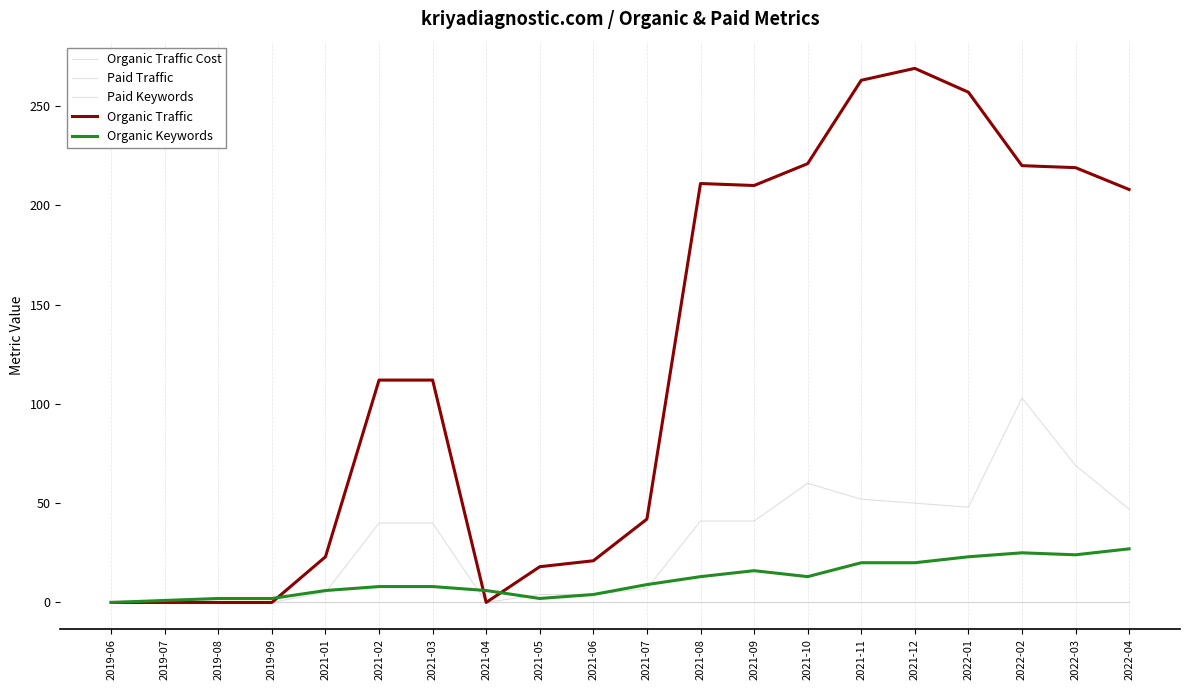

What position from the right is 2021-10?

7